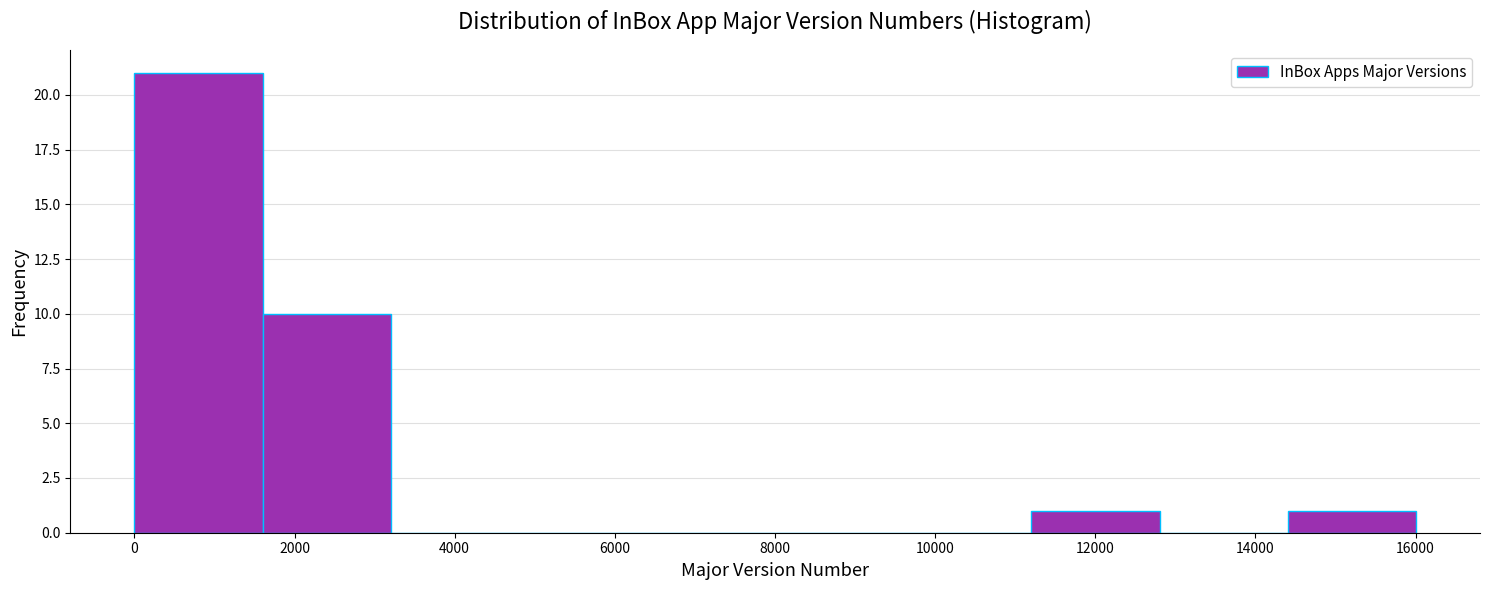

Reading left to right, list every bar in this chart as the range it spans on the x-axis followed by its height. Neither the bar edges nor the heights are printed on the chart, so give them approximately, as read against the axes.

0 to 1600: 21
1600 to 3200: 10
3200 to 4800: 0
4800 to 6400: 0
6400 to 8000: 0
8000 to 9600: 0
9600 to 11200: 0
11200 to 12800: 1
12800 to 14400: 0
14400 to 16000: 1